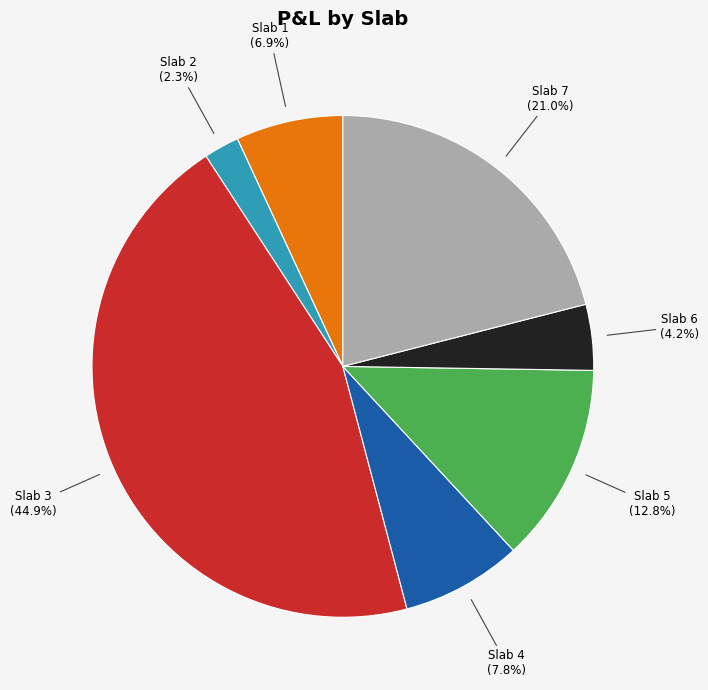

Rank the categories by value from lowest to highest.

Slab 2, Slab 6, Slab 1, Slab 4, Slab 5, Slab 7, Slab 3